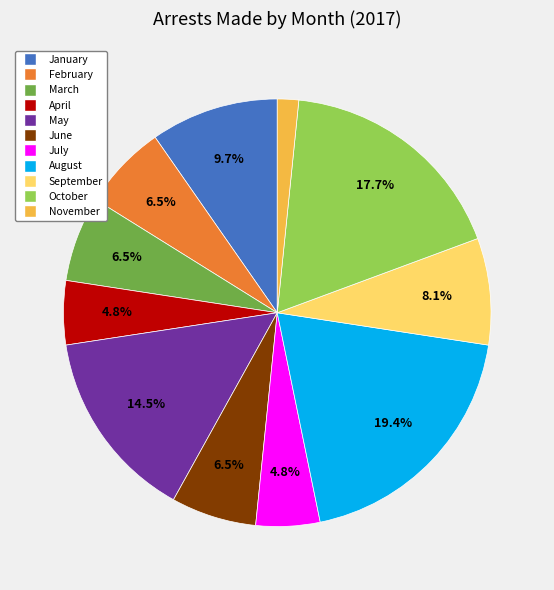

To the nearest percent, what is the difference between the largest and smallest slice percentages?

18%